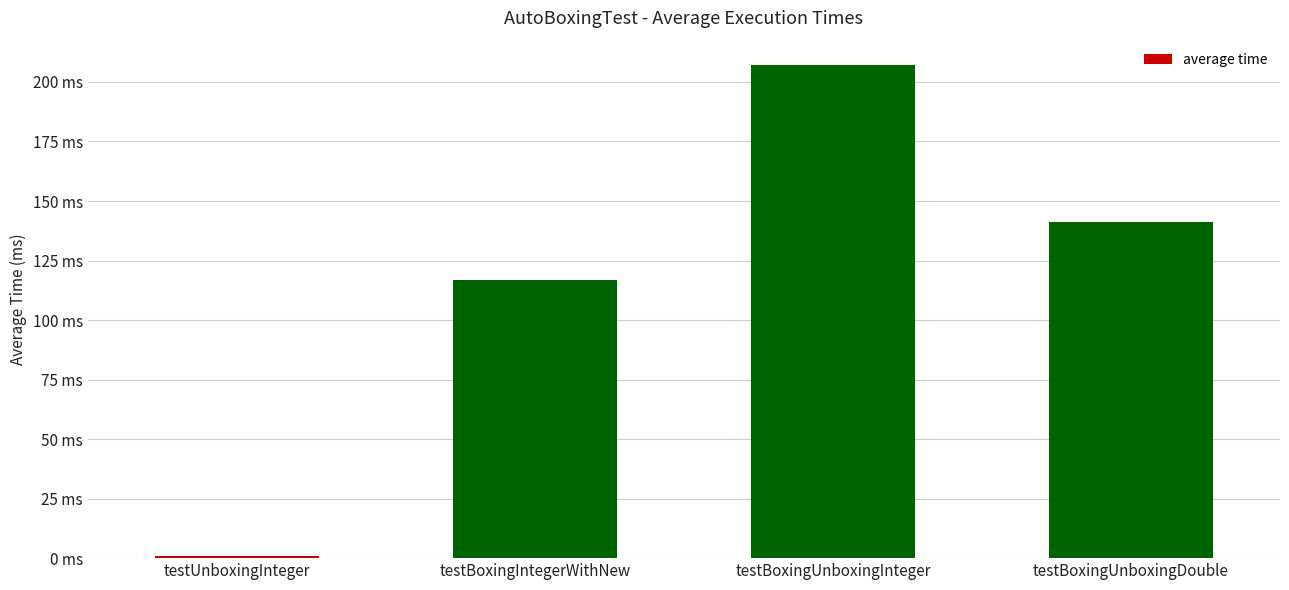

Are the bars horizontal?

No